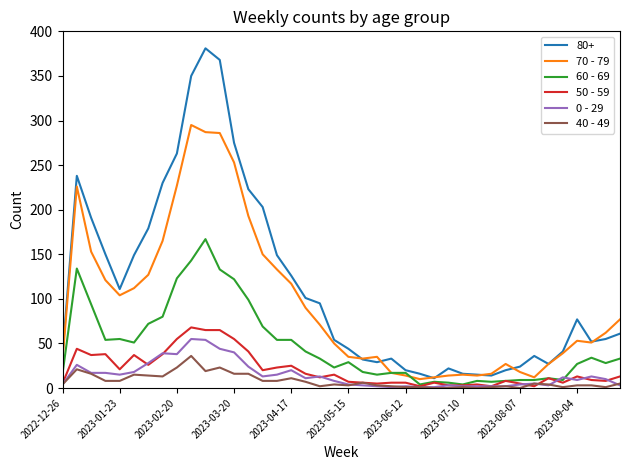

Which series has the largest total across all categories?

80+